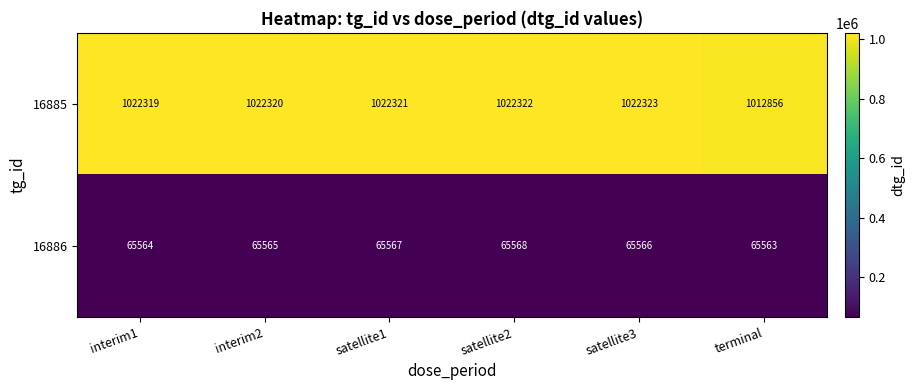

At which label does 16886 reach its minimum?

terminal